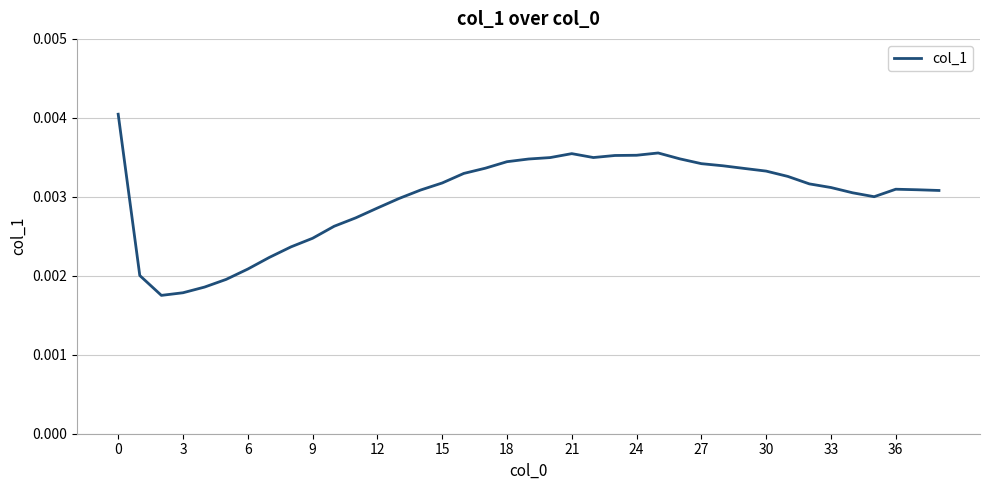

Does the chart have visible grid lines?

Yes